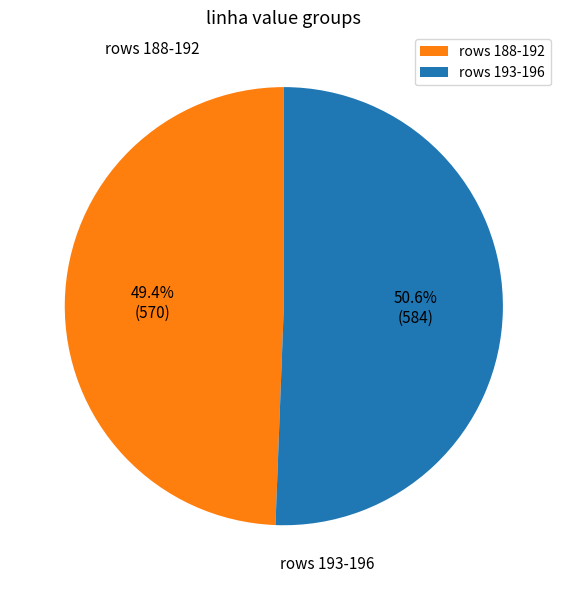

Which slice is the smallest?

rows 188-192